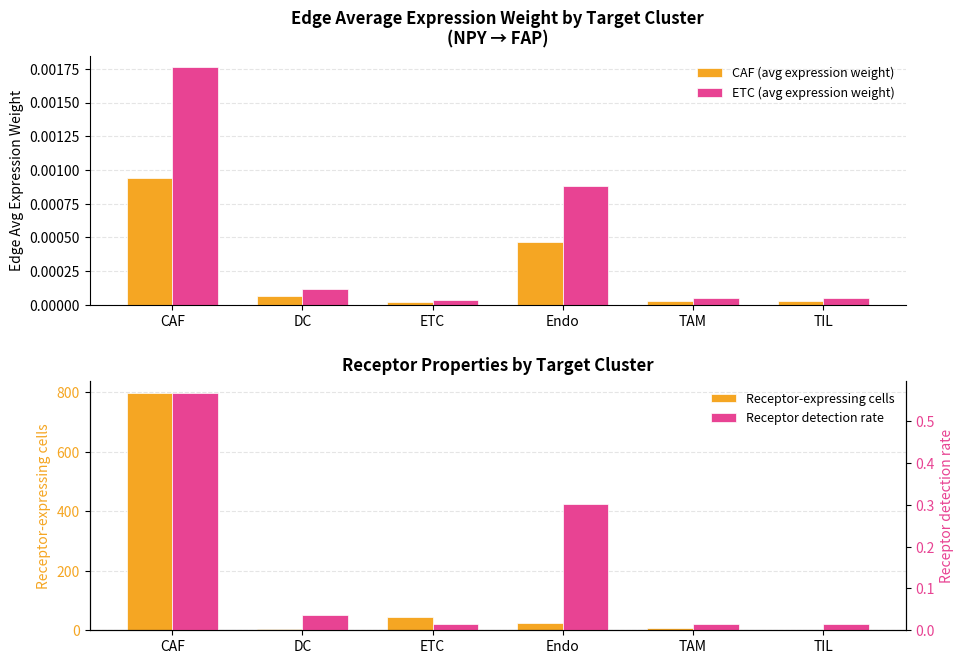

Between CAF and TAM, which series saw the biggest shift?

Receptor-expressing cells